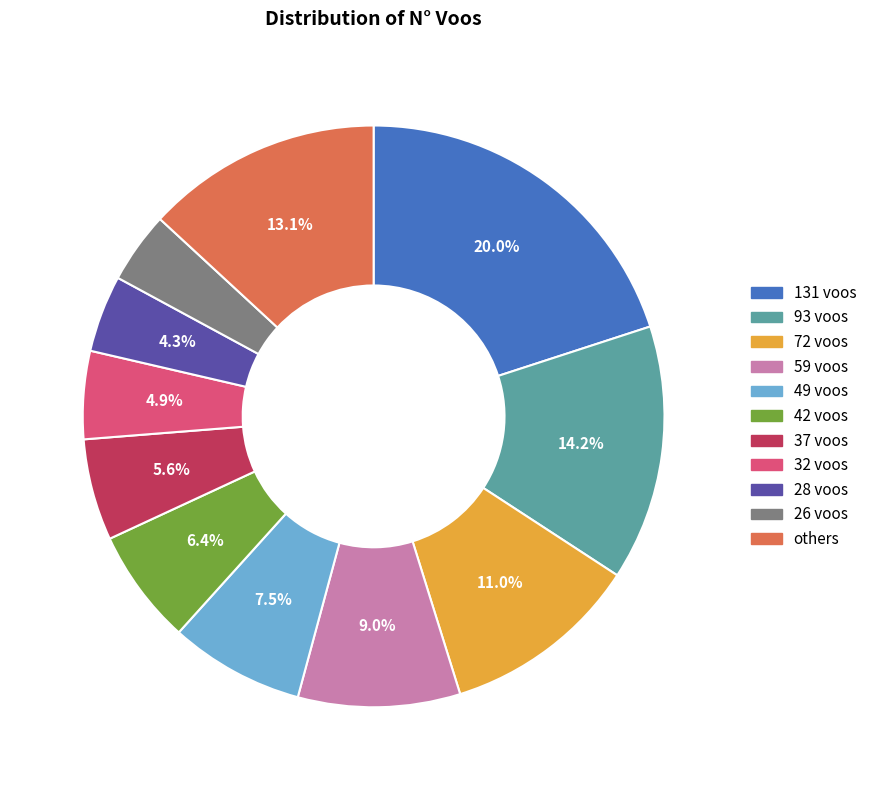

Which category has the biggest portion of the pie?

131 voos